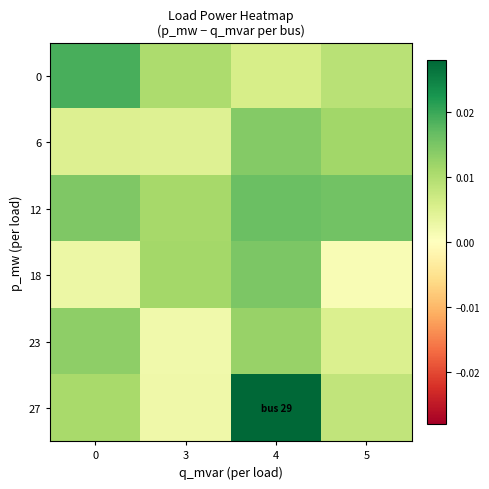

Which series changed the most between 3 and 4?

27